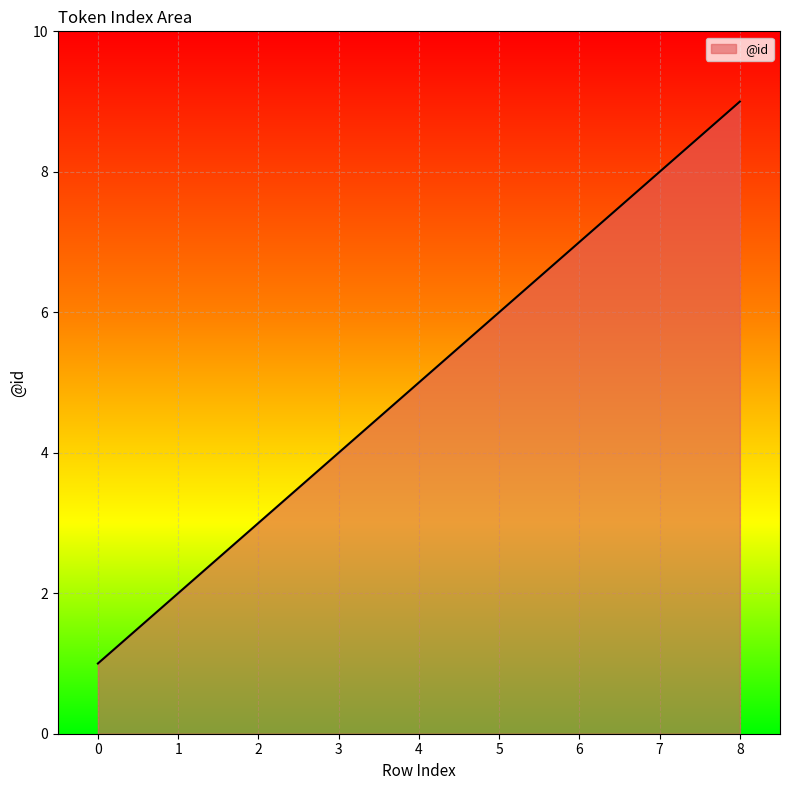

What is the change in value from 3 to 6?

+3